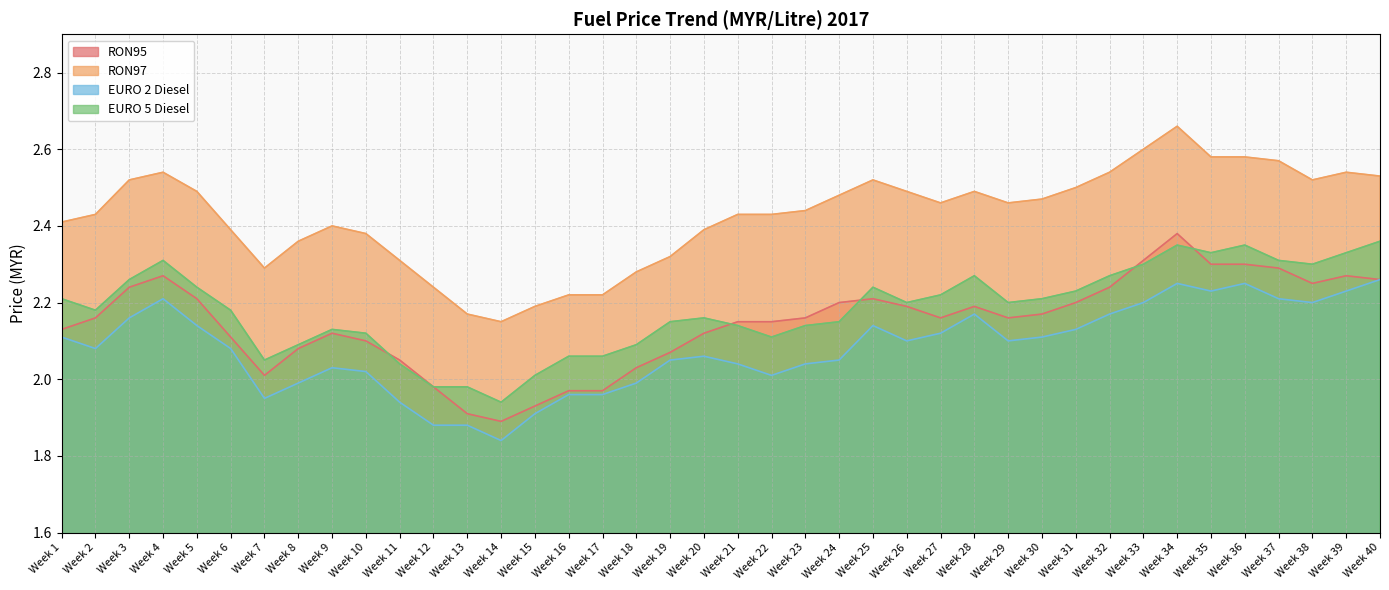

What is the difference between the highest and lowest values at Week 17?

0.3